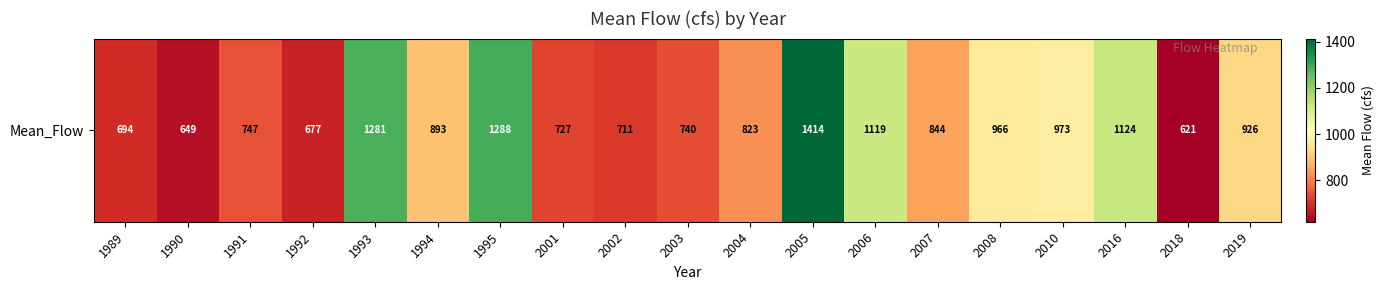

Reading left to right, list all the values displayed in this chart.

693.6	648.9	747.3	677.0	1281.2	893.2	1288.2	727.4	711.3	740.2	822.6	1413.7	1118.8	844.0	966.4	972.7	1124.4	620.6	926.1